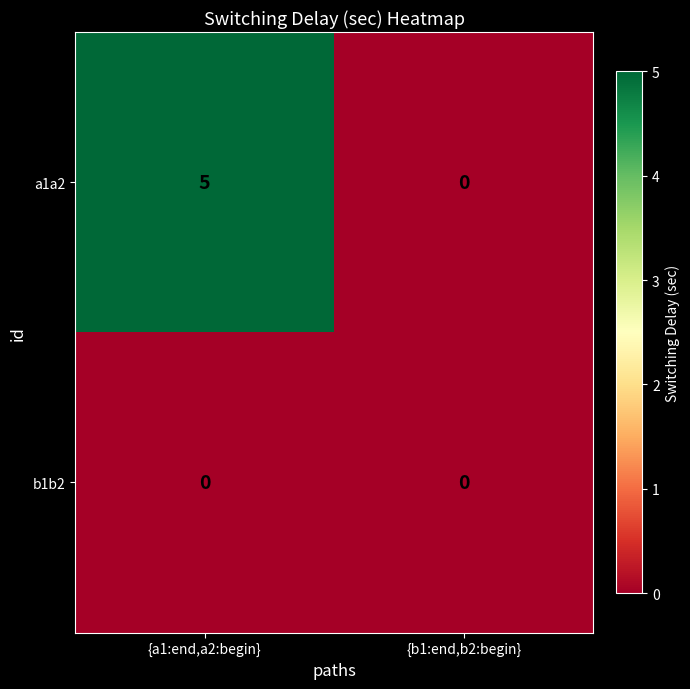

Is the value of a1a2 at {a1:end,a2:begin} greater than the value of b1b2 at {a1:end,a2:begin}?

Yes